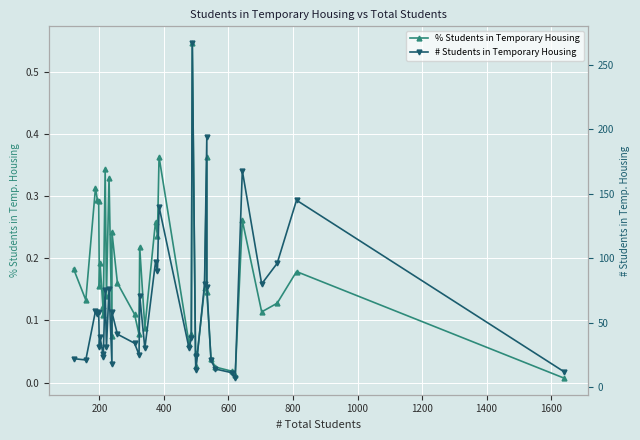

Reading left to right, what are all the values shown in this chart?

% Students in Temporary Housing: 0.2	0.1	0.3	0.3	0.3	0.2	0.2	0.1	0.1	0.3	0.1	0.3	0.1	0.2	0.2	0.1	0.1	0.2	0.1	0.3	0.2	0.4	0.1	0.1	0.5	0.0	0.0	0.2	0.4	0.1	0.0	0.0	0.0	0.0	0.3	0.1	0.1	0.2	0.0
# Students in Temporary Housing: 22.0	21.0	59.0	57.0	58.0	31.0	39.0	26.0	23.0	75.0	31.0	76.0	18.0	58.0	41.0	34.0	25.0	71.0	30.0	97.0	90.0	140.0	30.0	38.0	267.0	24.0	13.0	80.0	194.0	78.0	21.0	14.0	11.0	7.0	168.0	80.0	96.0	145.0	12.0